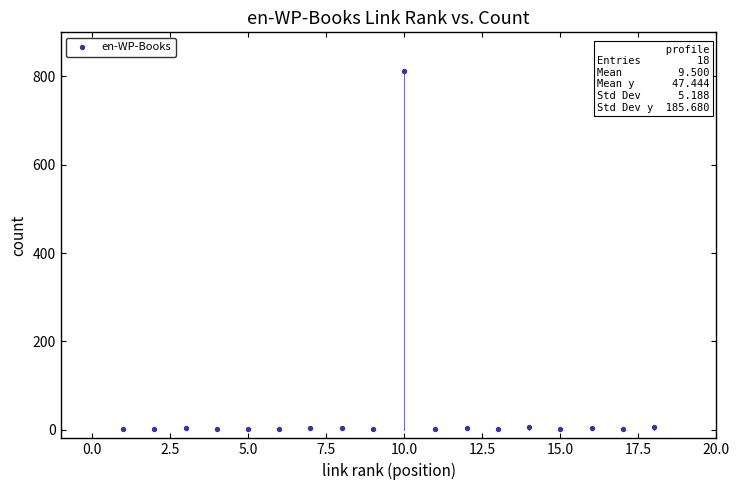

What is the range of X values (max minus min)?

17